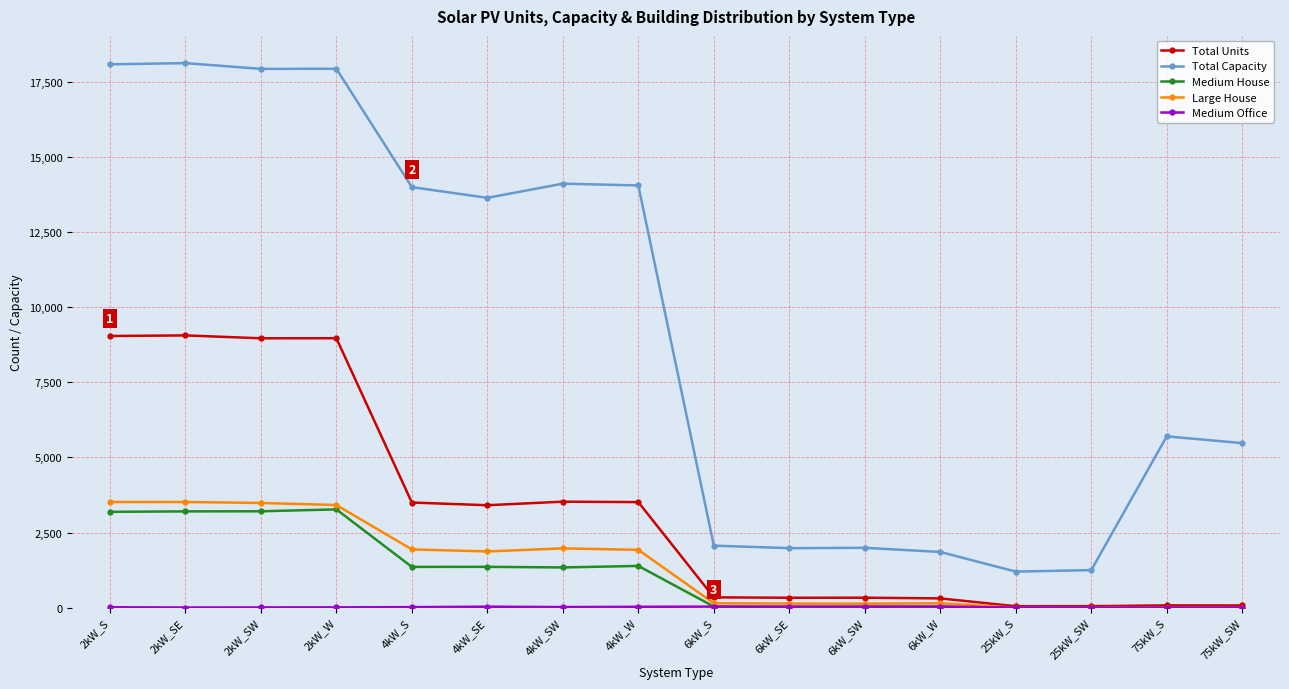

What is the difference between the maximum and minimum values in the Total Units series?

9011